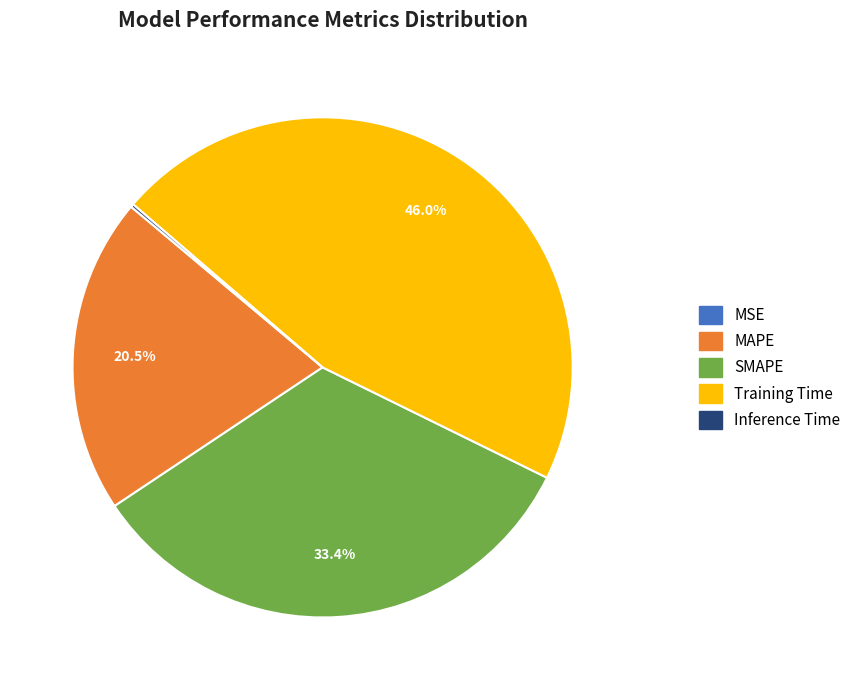

What portion of the pie excludes SMAPE?

66.6%